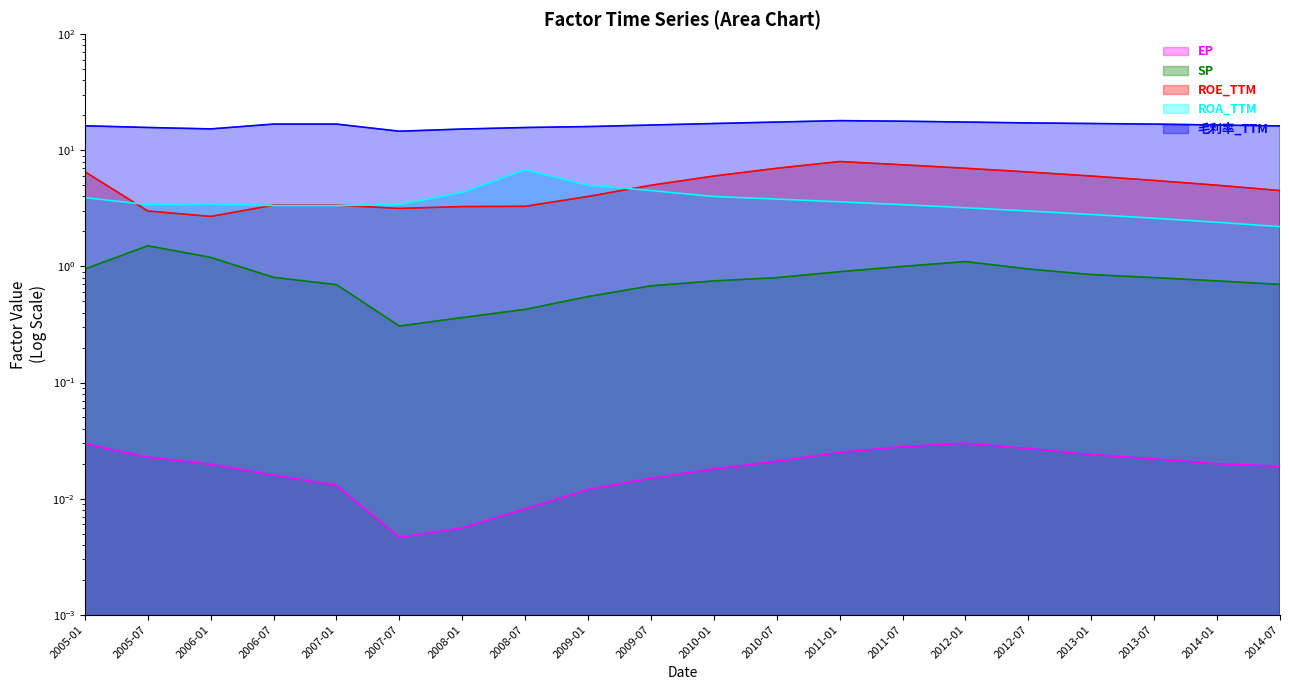

At how many categories does at least one series exceed 15?

19